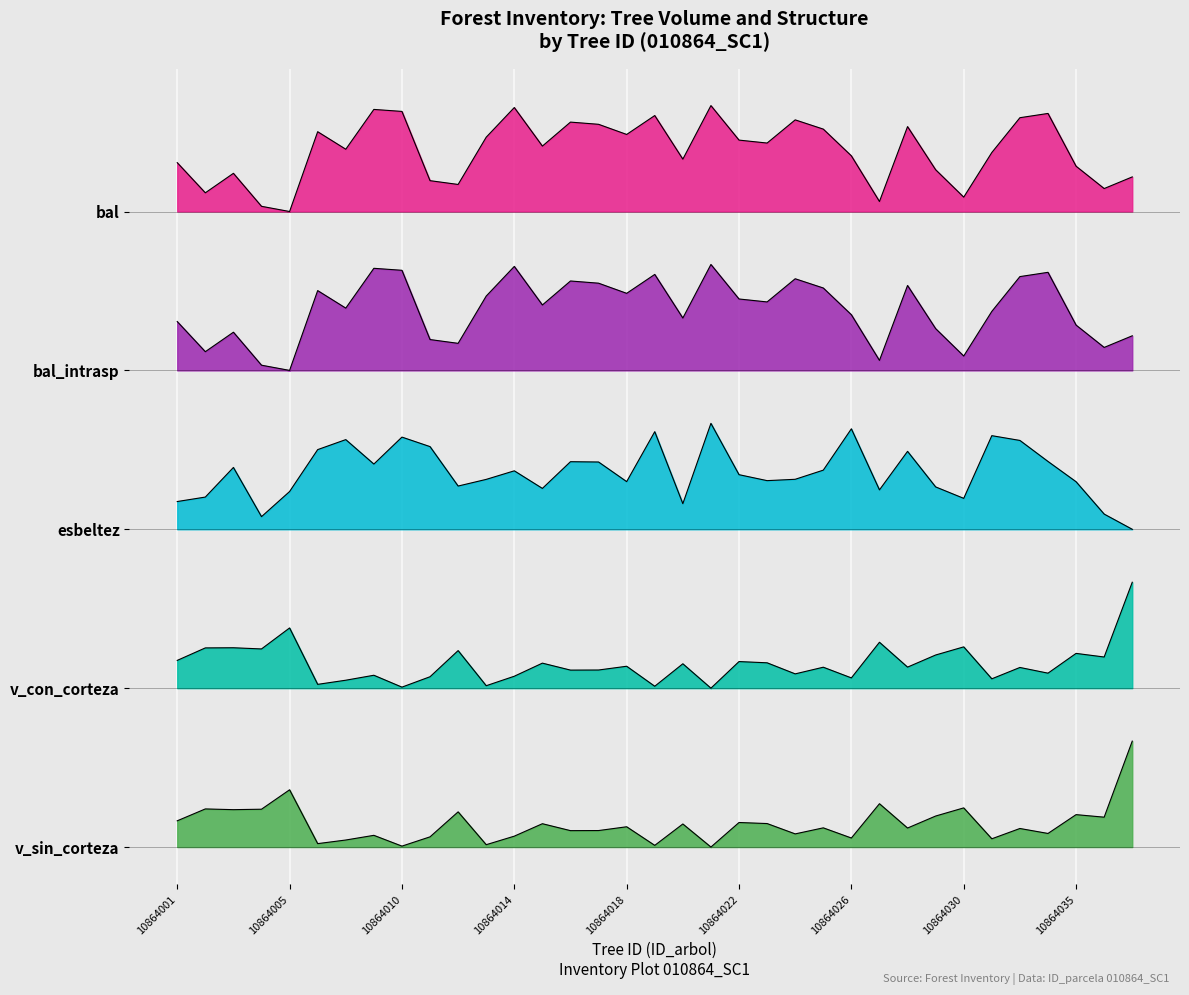

Reading left to right, what are all the values shown in this chart?

bal: 6.5	6.2	6.4	6.0	6.0	6.8	6.6	7.0	6.9	6.3	6.3	6.7	7.0	6.6	6.8	6.8	6.7	6.9	6.5	7.0	6.7	6.6	6.9	6.8	6.5	6.1	6.8	6.4	6.1	6.6	6.9	6.9	6.4	6.2	6.3
bal_intrasp: 5.0	4.7	4.9	4.5	4.5	5.3	5.1	5.5	5.4	4.8	4.8	5.2	5.5	5.1	5.3	5.3	5.2	5.4	5.0	5.5	5.2	5.1	5.4	5.3	5.0	4.6	5.3	4.9	4.6	5.1	5.4	5.4	4.9	4.7	4.8
esbeltez: 3.3	3.3	3.6	3.1	3.4	3.8	3.8	3.6	3.9	3.8	3.4	3.5	3.6	3.4	3.6	3.6	3.5	3.9	3.2	4.0	3.5	3.5	3.5	3.6	3.9	3.4	3.7	3.4	3.3	3.9	3.8	3.6	3.4	3.1	3.0
v_con_corteza: 1.8	1.9	1.9	1.9	2.1	1.5	1.6	1.6	1.5	1.6	1.9	1.5	1.6	1.7	1.7	1.7	1.7	1.5	1.7	1.5	1.8	1.7	1.6	1.7	1.6	1.9	1.7	1.8	1.9	1.6	1.7	1.6	1.8	1.8	2.5
v_sin_corteza: 0.2	0.4	0.4	0.4	0.5	0.0	0.1	0.1	0.0	0.1	0.3	0.0	0.1	0.2	0.2	0.2	0.2	0.0	0.2	0.0	0.2	0.2	0.1	0.2	0.1	0.4	0.2	0.3	0.4	0.1	0.2	0.1	0.3	0.3	1.0